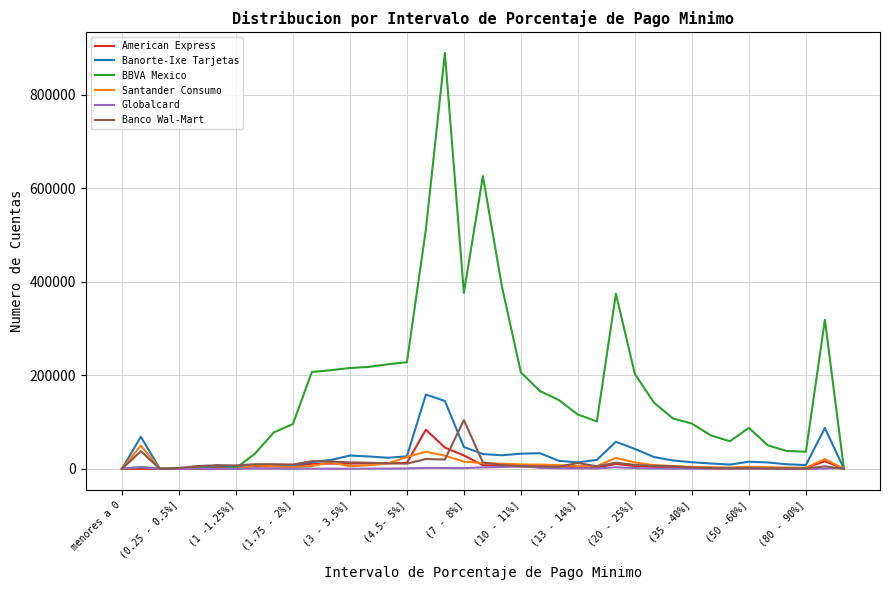

Which series has the largest range (max minus min)?

BBVA Mexico